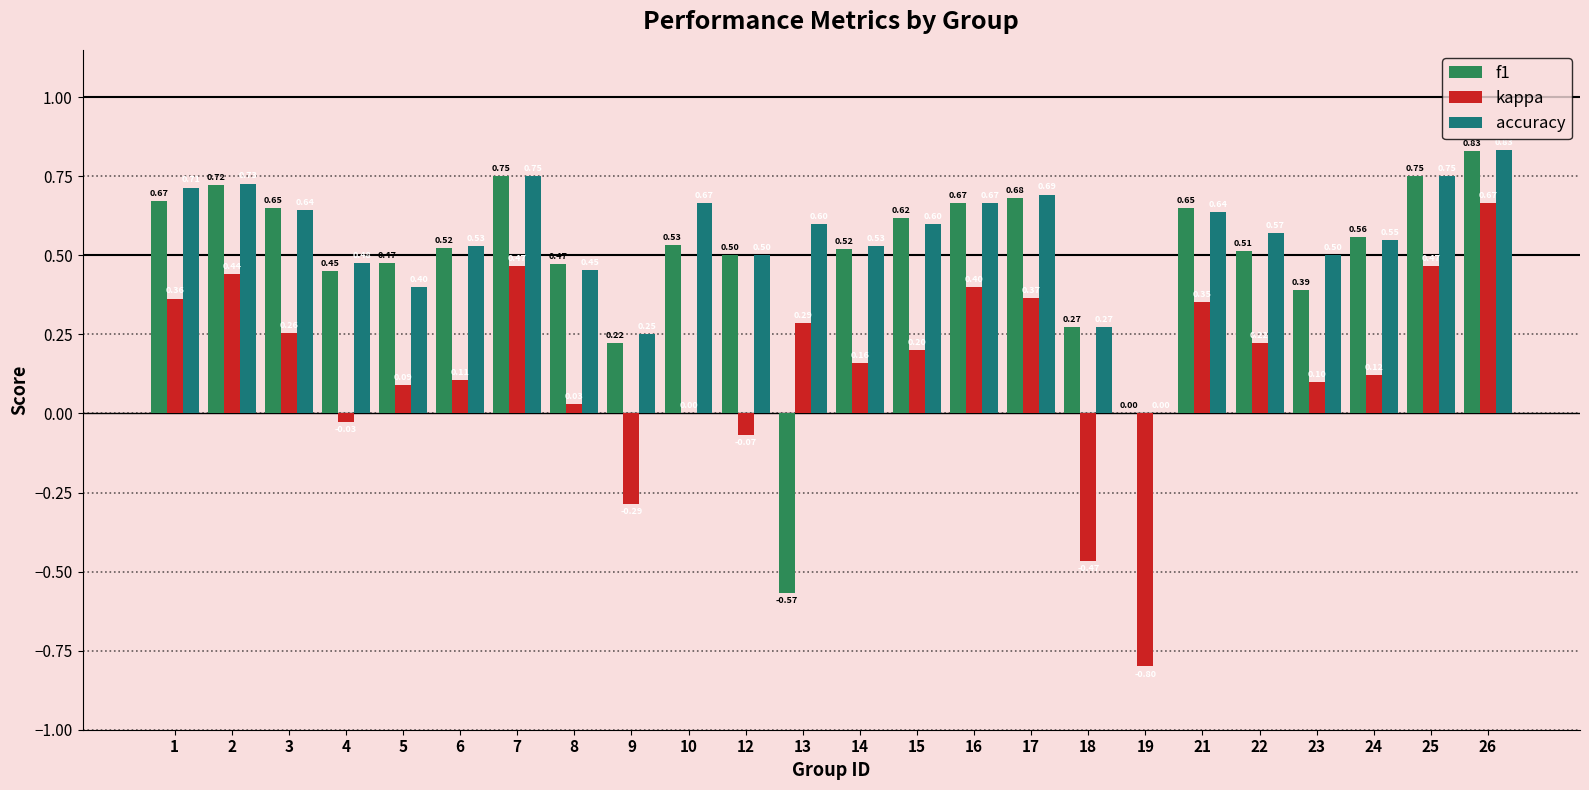

Does the chart contain stacked bars?

No